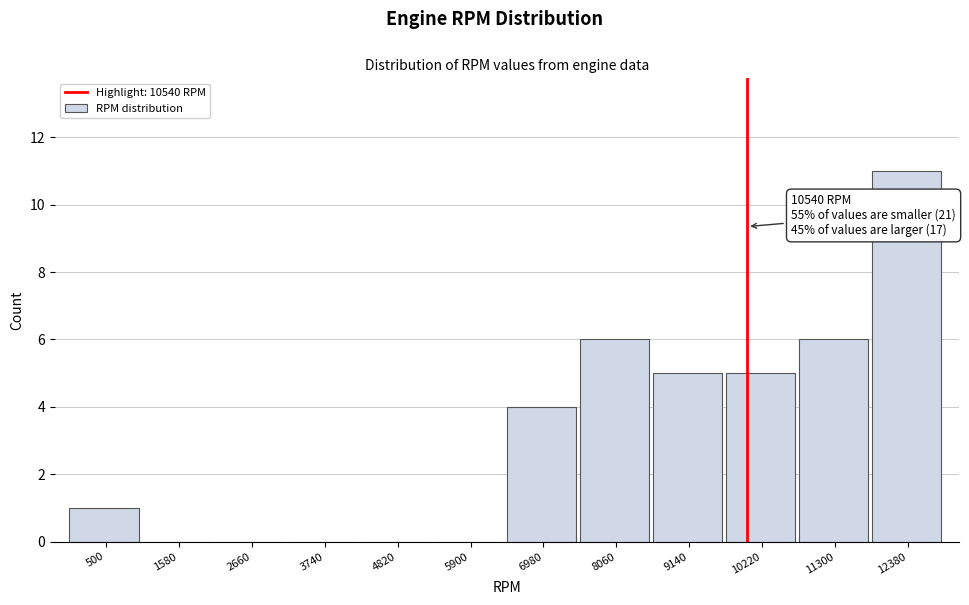

Reading left to right, transcribe all the data shown in this chart.

500=1	1580=0	2660=0	3740=0	4820=0	5900=0	6980=4	8060=6	9140=5	10220=5	11300=6	12380=11